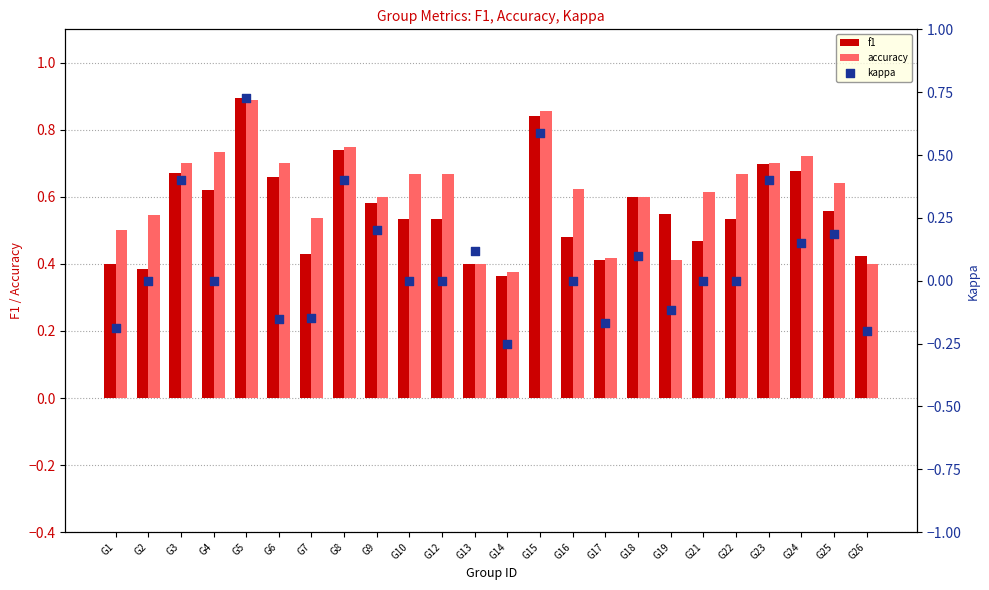

Is the value of f1 at G13 greater than the value of kappa at G23?

No